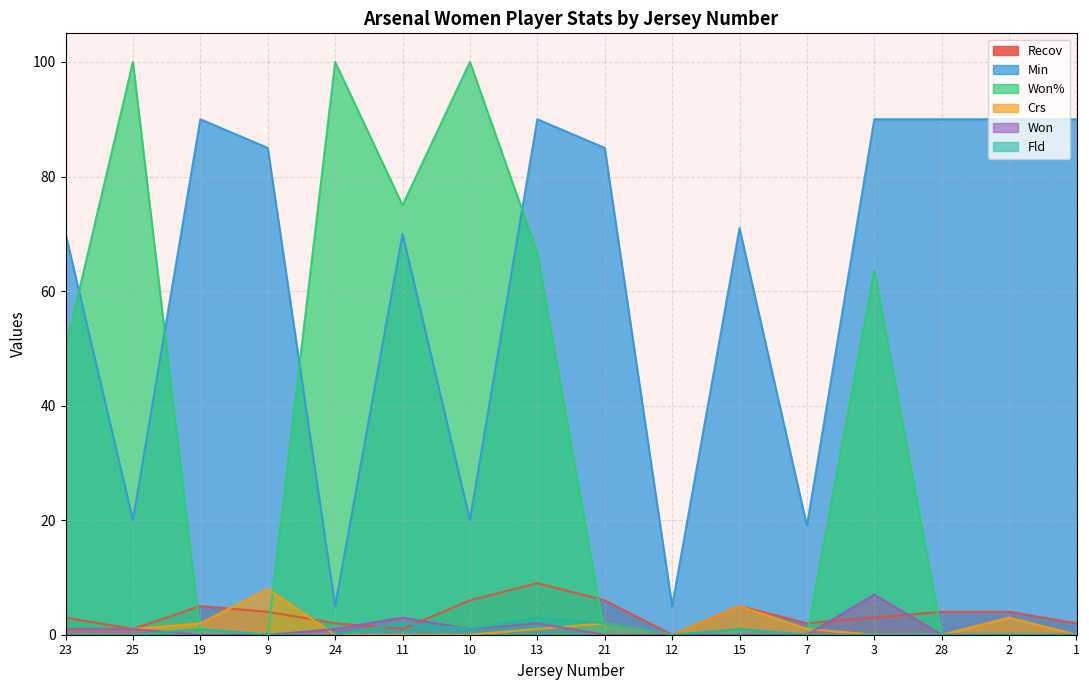

How many data points in Won are above 0?

7